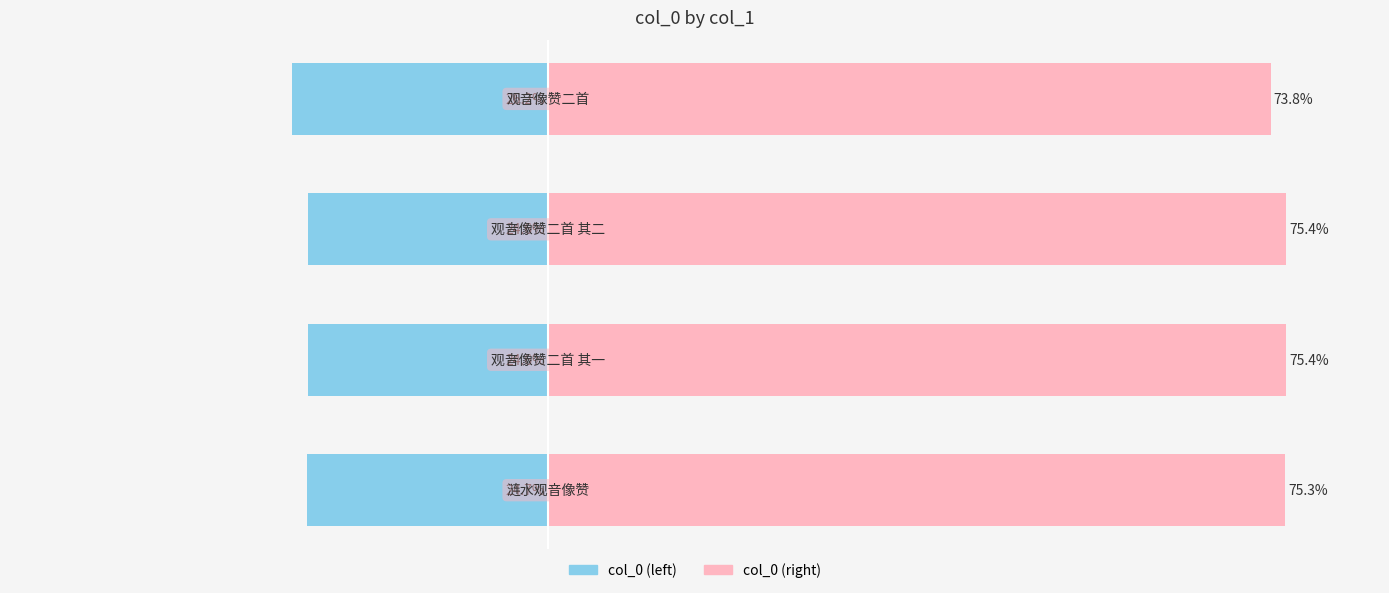

Which series has the largest total across all categories?

col_0 (right)